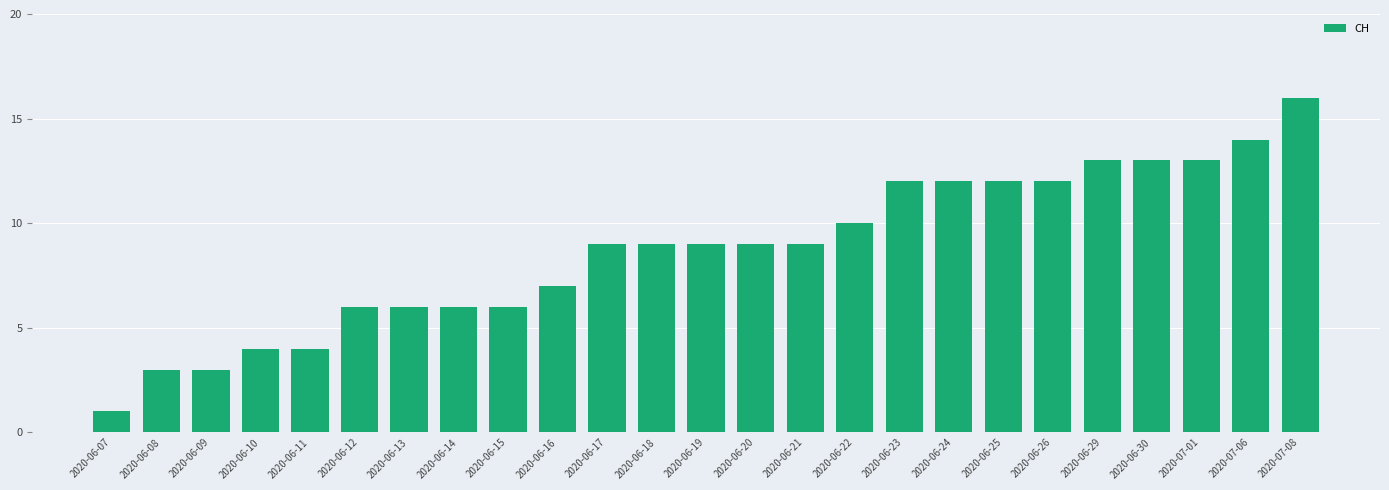

At which category does the chart reach its peak across all series?

2020-07-08